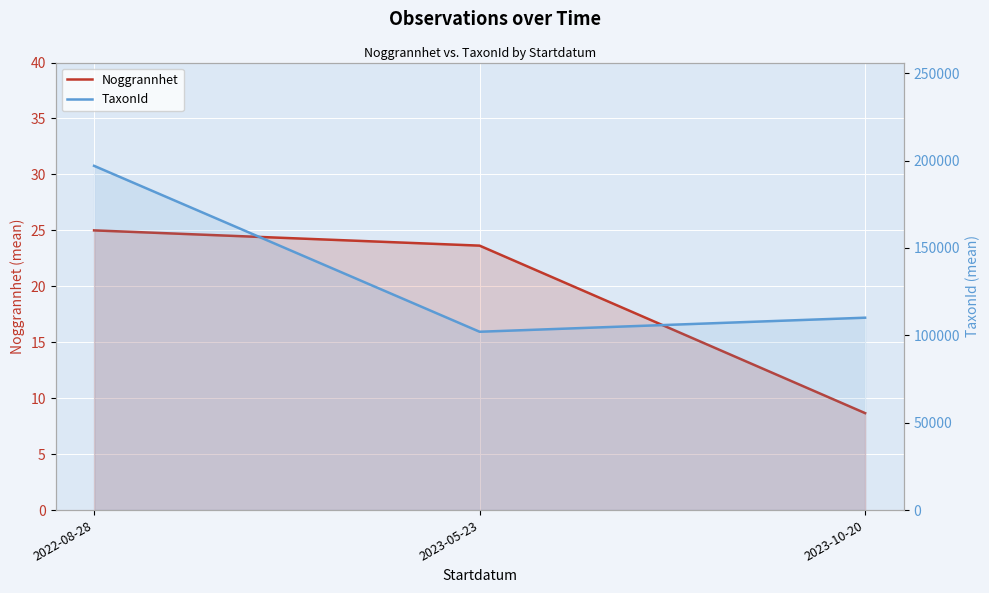

Where does the TaxonId series first go above 110077?

2022-08-28